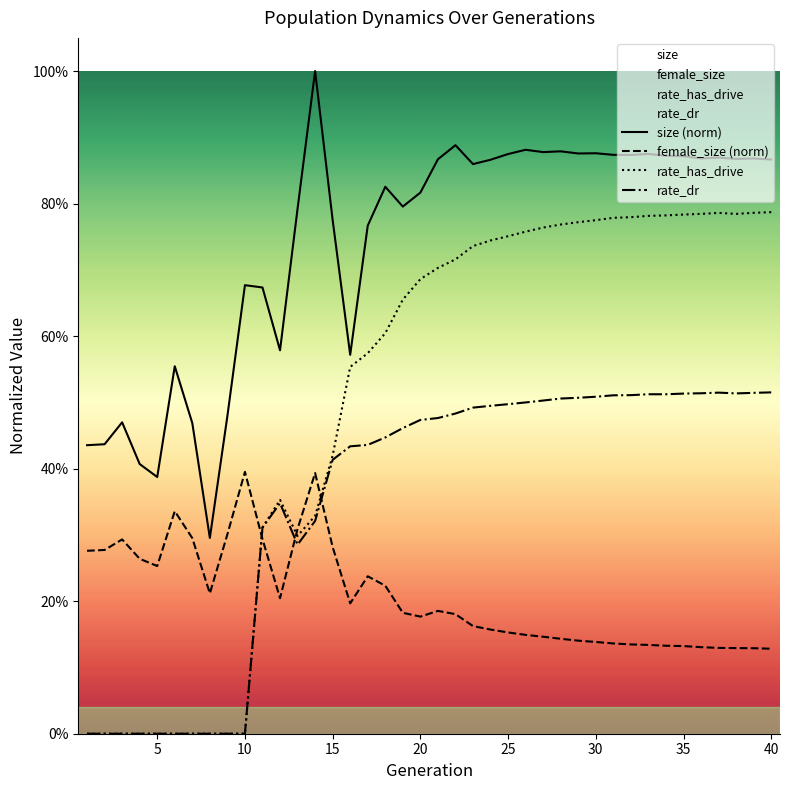

Rank the series at 35 from highest to lowest value.

size (norm), rate_has_drive, rate_dr, female_size (norm)